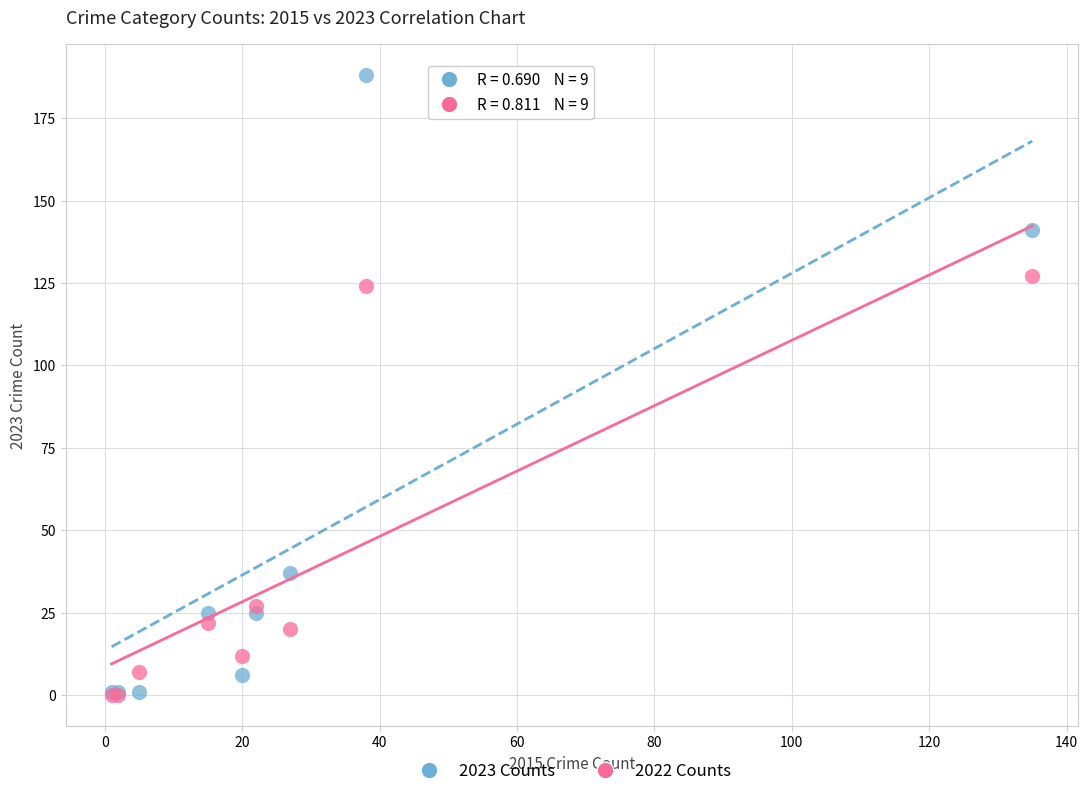

Which series reaches the maximum Y coordinate?

2023 Counts